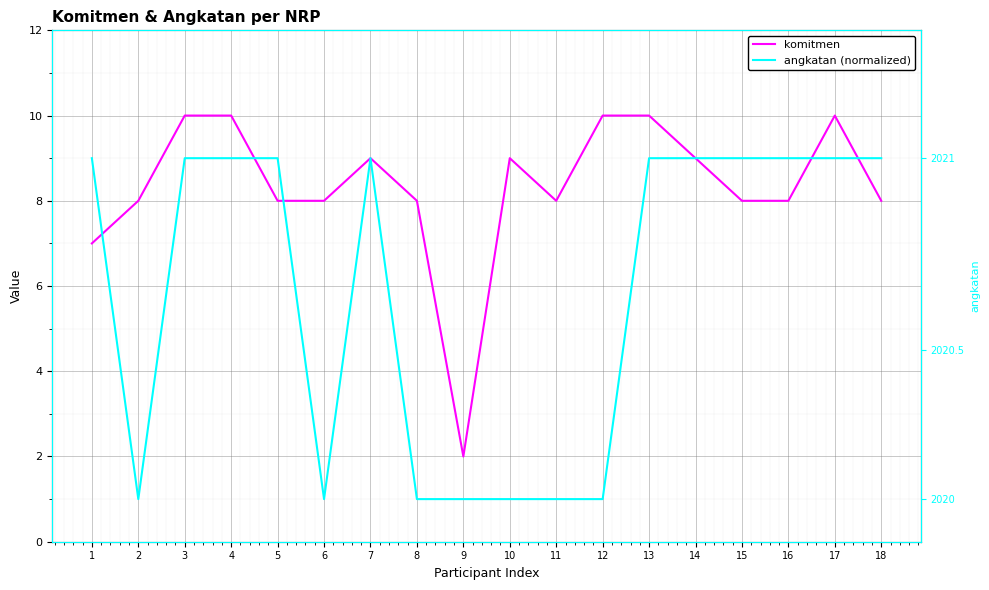

What is the value of the angkatan (normalized) point at the 12th from the left?

1